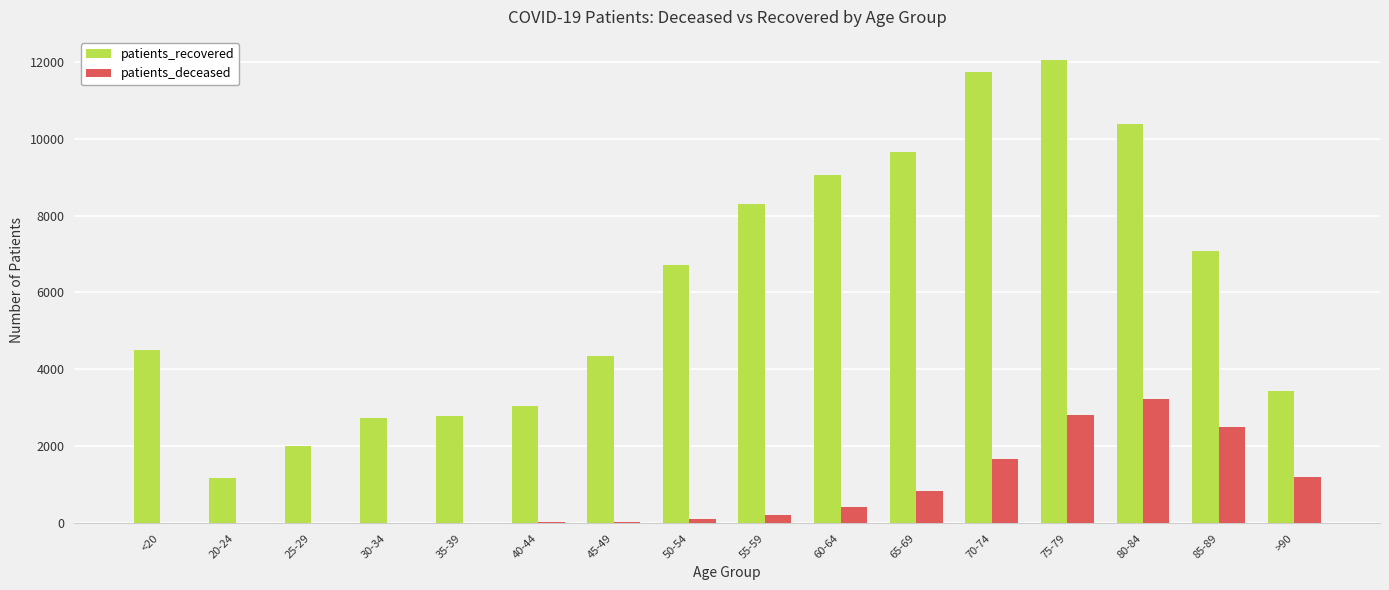

What are all the series names shown in the legend?

patients_recovered, patients_deceased